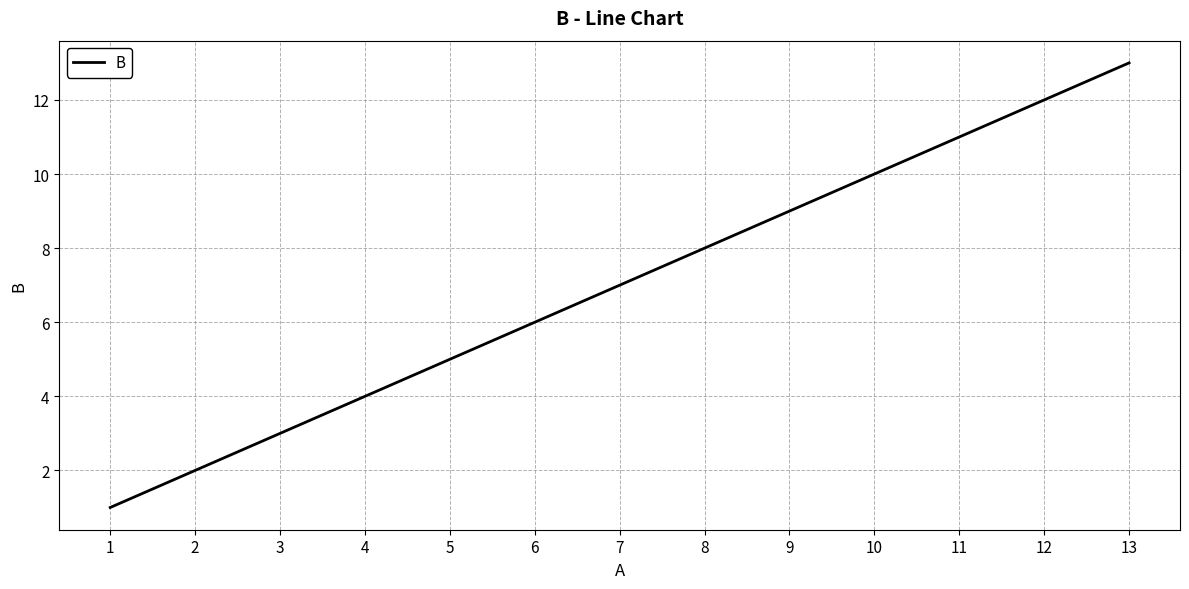

The value at 3 is 3. True or false?

True